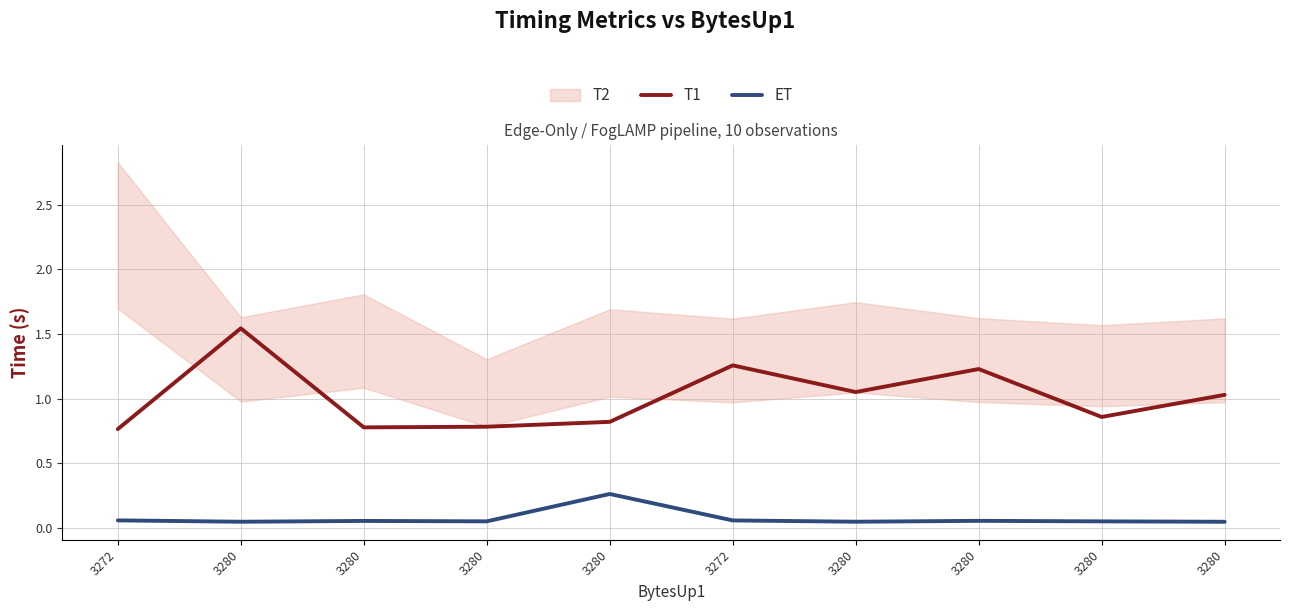

True or false: ET and T1 cross at least once.

False